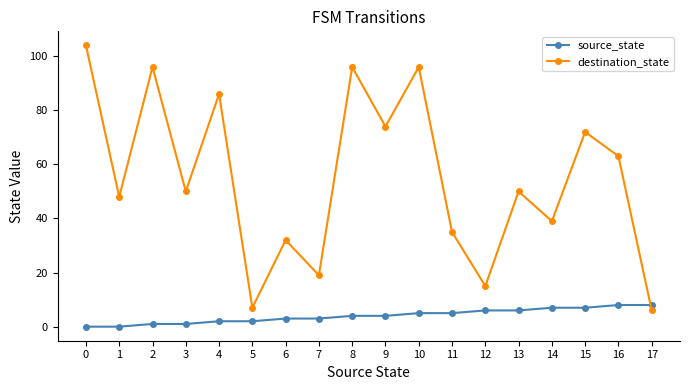

The source_state series shows 8 at 16. True or false?

True